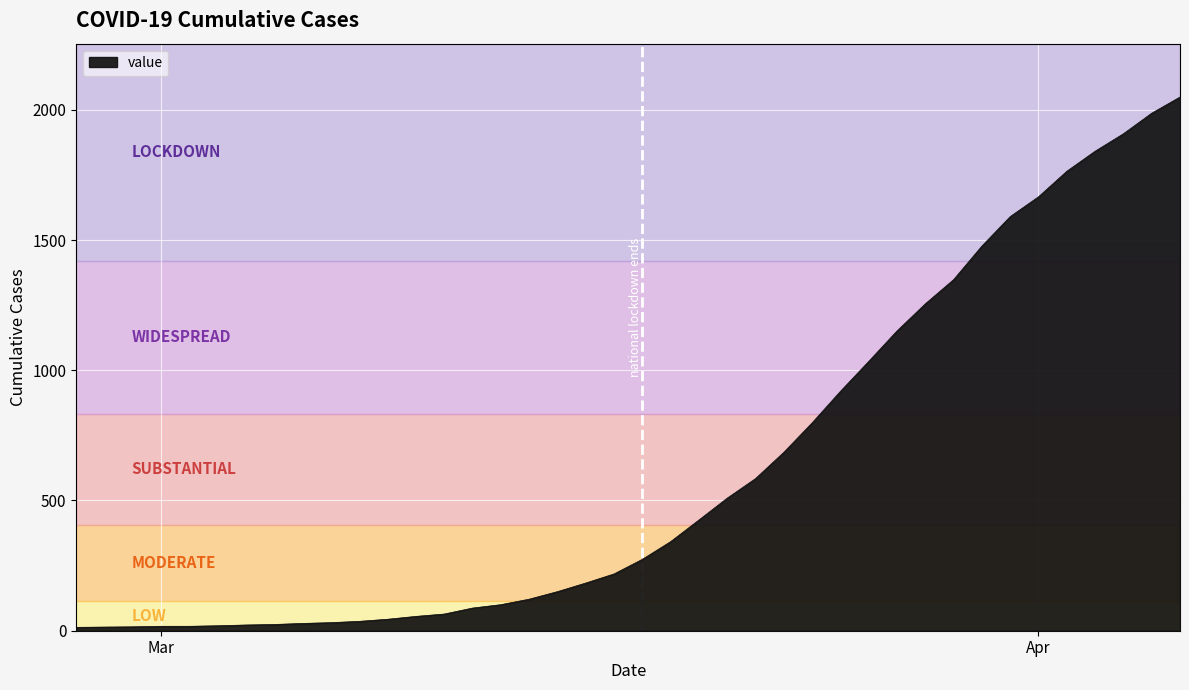

Does the chart have visible grid lines?

Yes